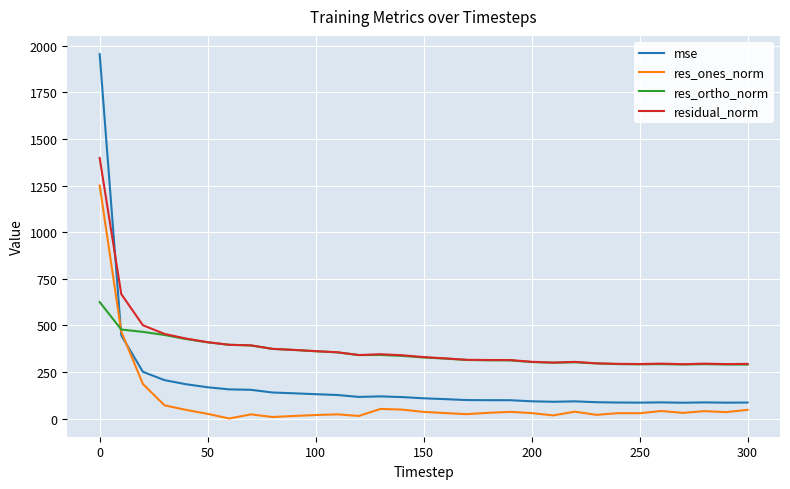

What is the difference between the maximum and minimum values in the res_ortho_norm series?

335.6